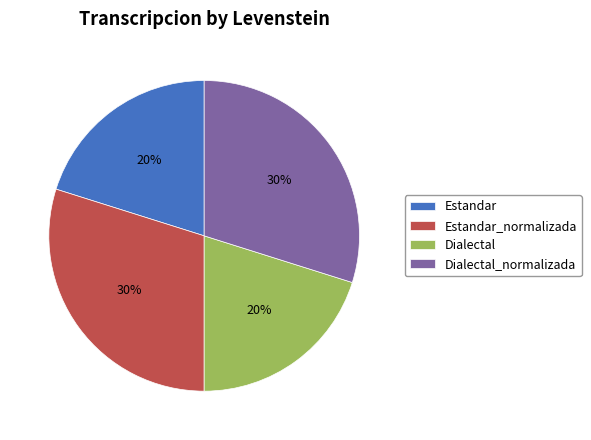

Does any single category account for the majority?

No